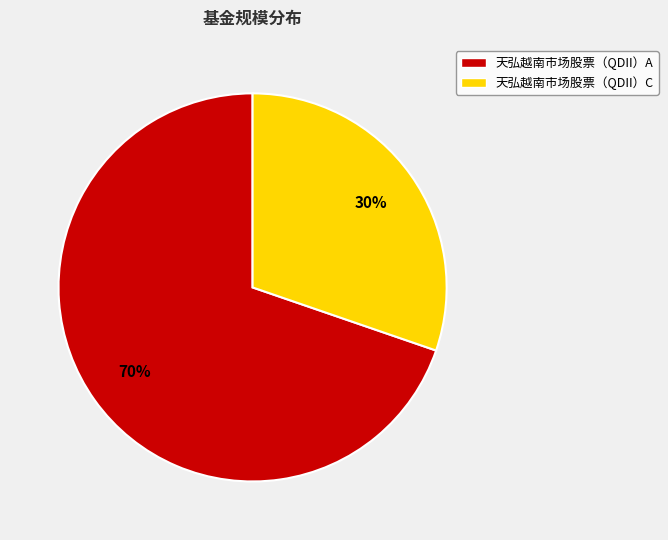

Which has a higher value, 天弘越南市场股票（QDII）C or 天弘越南市场股票（QDII）A?

天弘越南市场股票（QDII）A